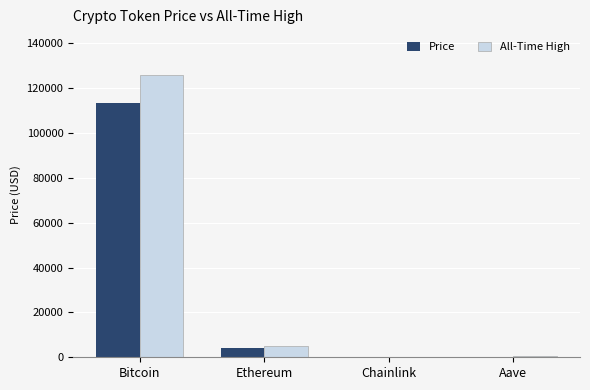

What is the total value across all series at Ethereum?

9005.1